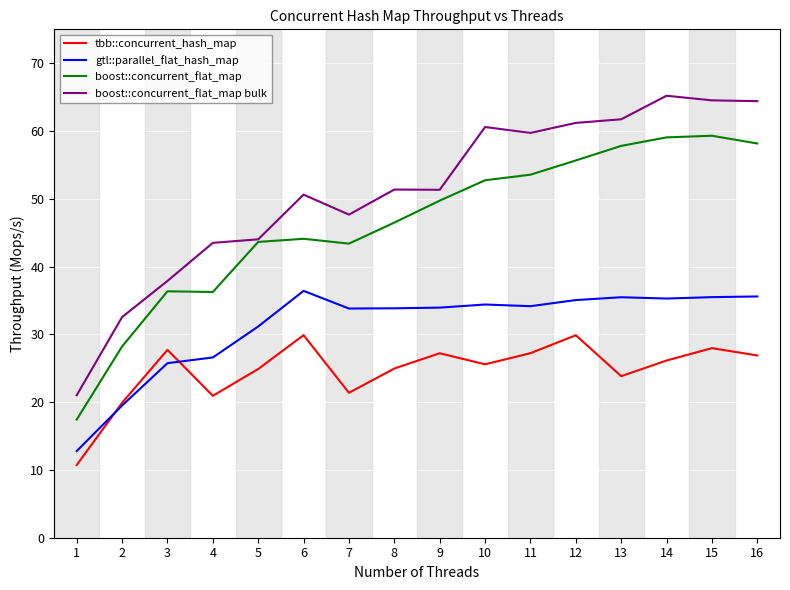

List the series in order of their overall mean, highest first.

boost::concurrent_flat_map bulk, boost::concurrent_flat_map, gtl::parallel_flat_hash_map, tbb::concurrent_hash_map